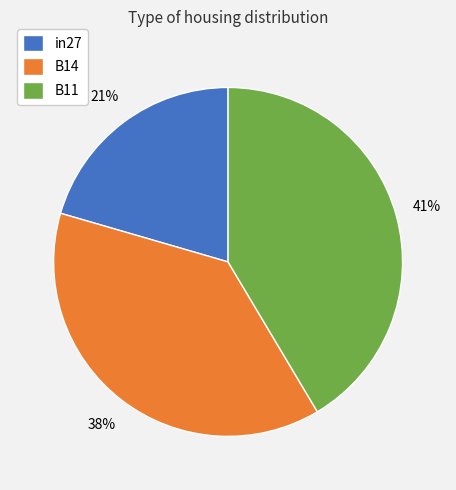

Is the sum of B11 and in27 greater than half?

Yes